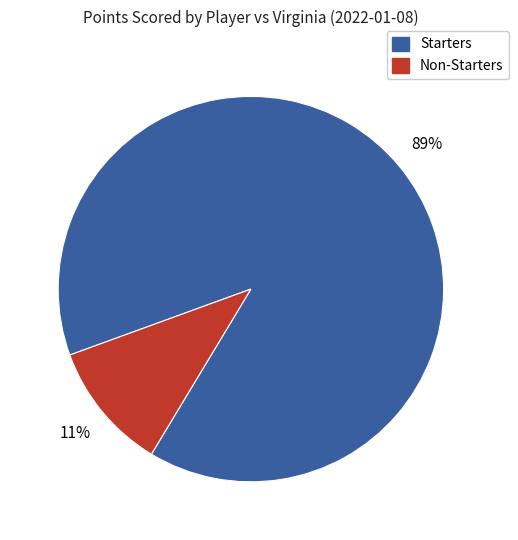

Is there a majority slice in this chart?

Yes